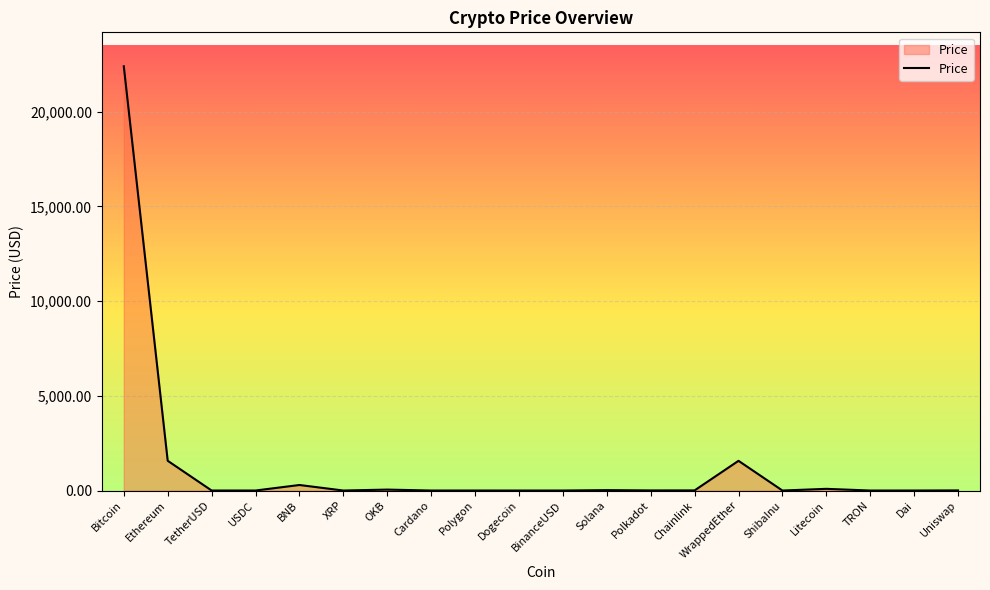

What is the greatest value displayed?

22402.9